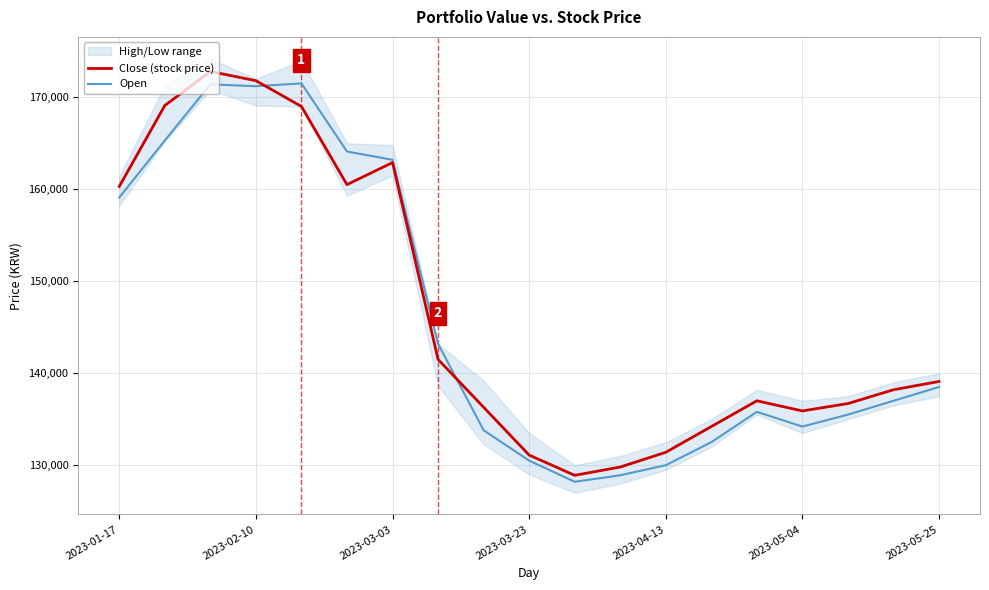

List the series in order of their peak value, lowest first.

Open, Close (stock price)